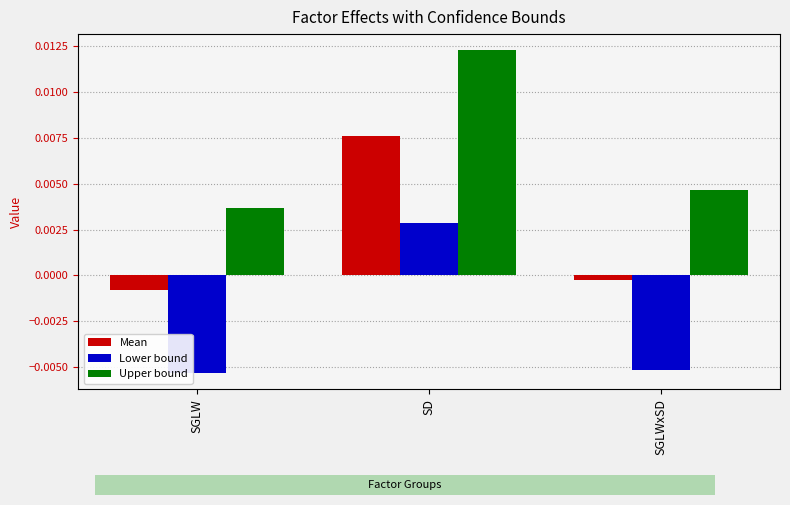

At SGLW, list the series in order from smallest to largest.

Lower bound, Mean, Upper bound